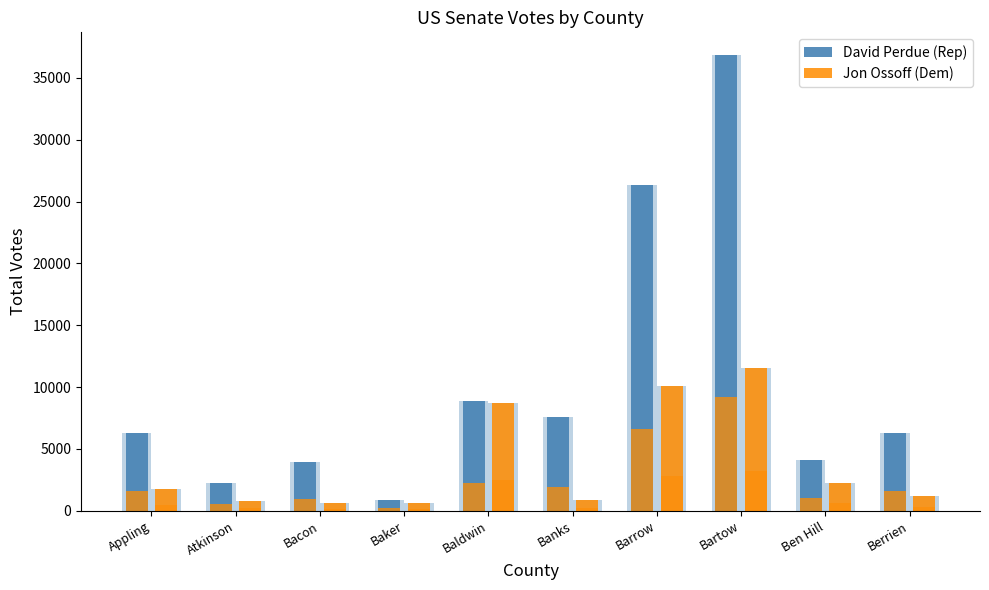

At which category is the sum across all series the highest?

Bartow